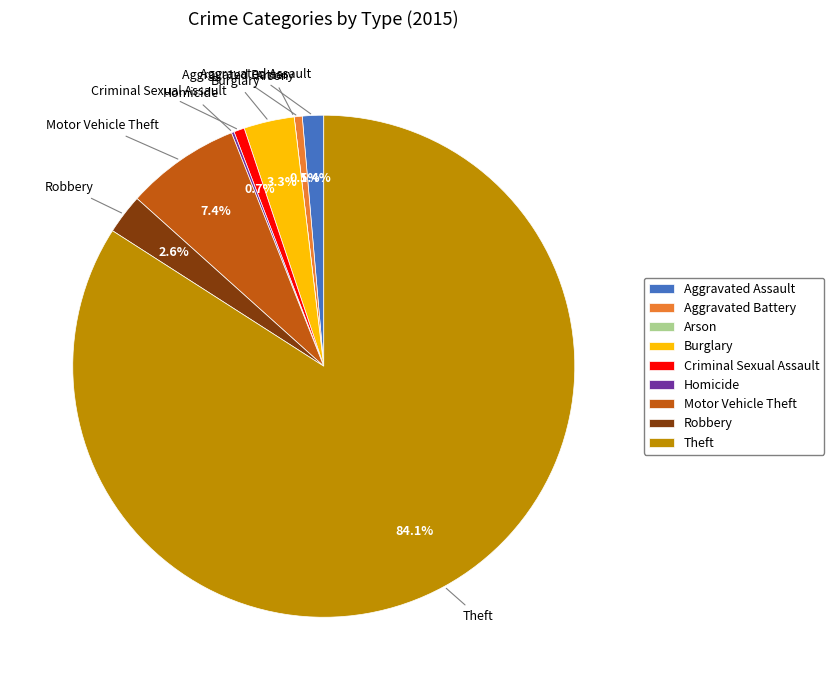

Is Theft the majority of the pie?

Yes